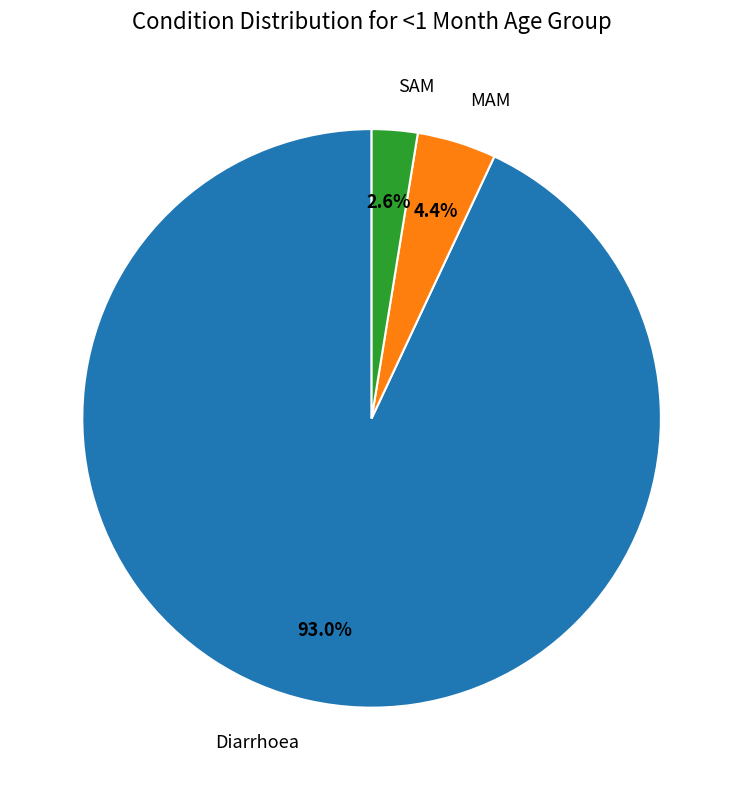

To the nearest percent, what is the difference between the largest and smallest slice percentages?

90%